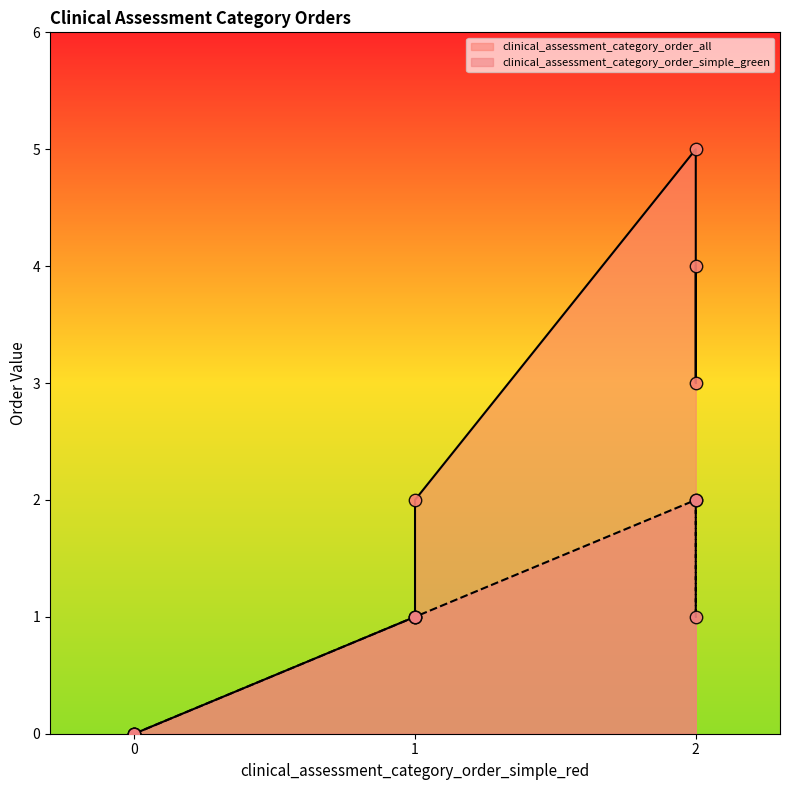

What are all the series names shown in the legend?

clinical_assessment_category_order_all, clinical_assessment_category_order_simple_green